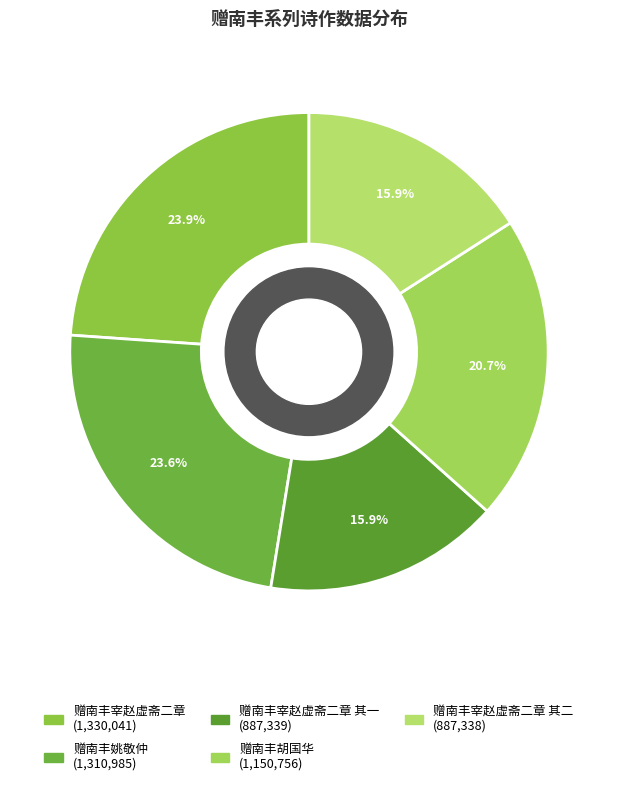

Is there any slice that represents more than half of the pie?

No